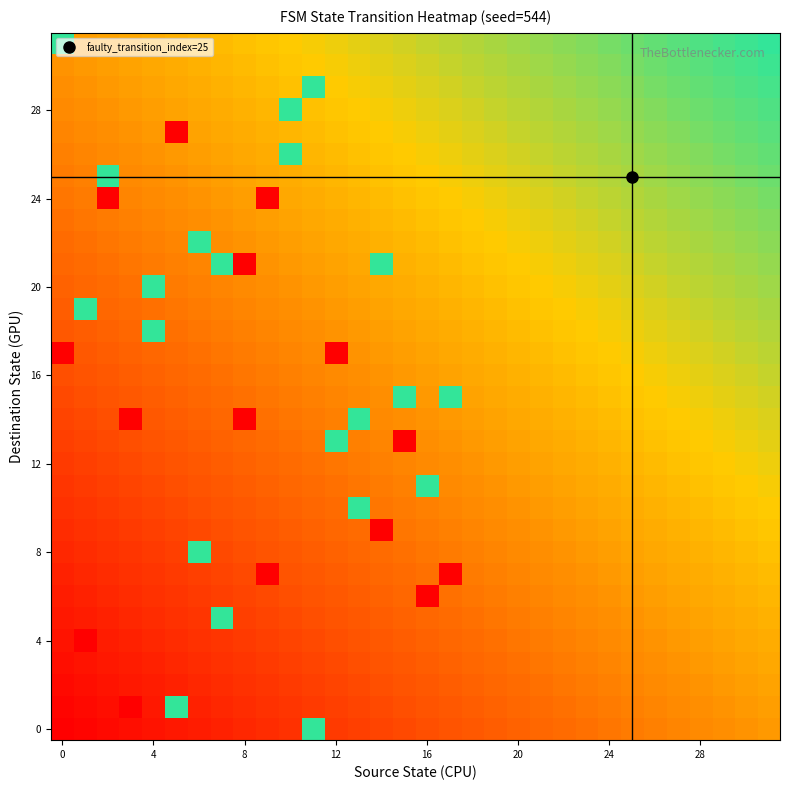

What is the maximum value shown in the chart?

1.0